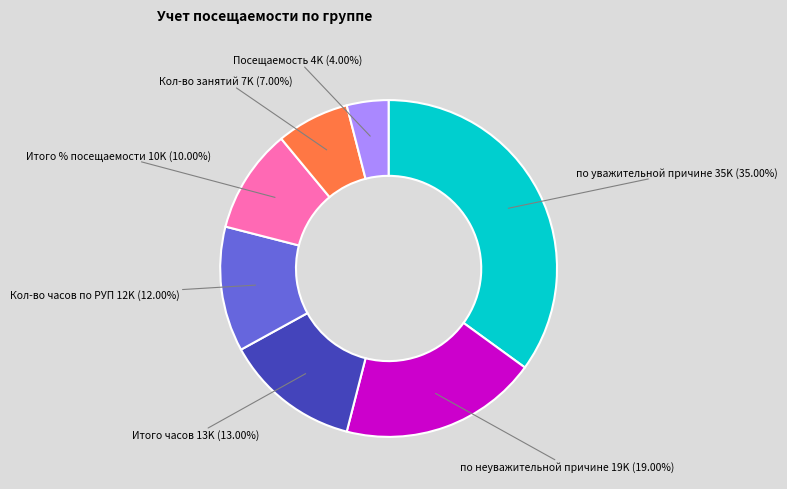

Approximately how many times larger is the value at Кол-во занятий compared to по неуважительной причине?

0.4